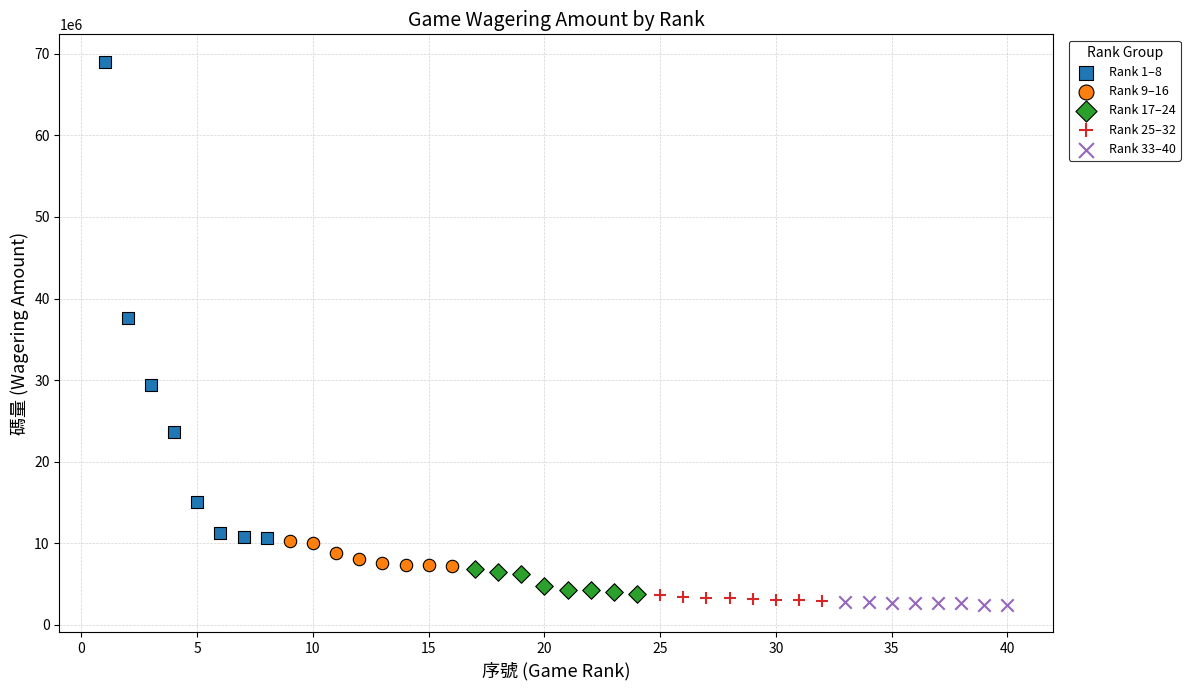

What are all the series names shown in the legend?

Rank 1–8, Rank 9–16, Rank 17–24, Rank 25–32, Rank 33–40